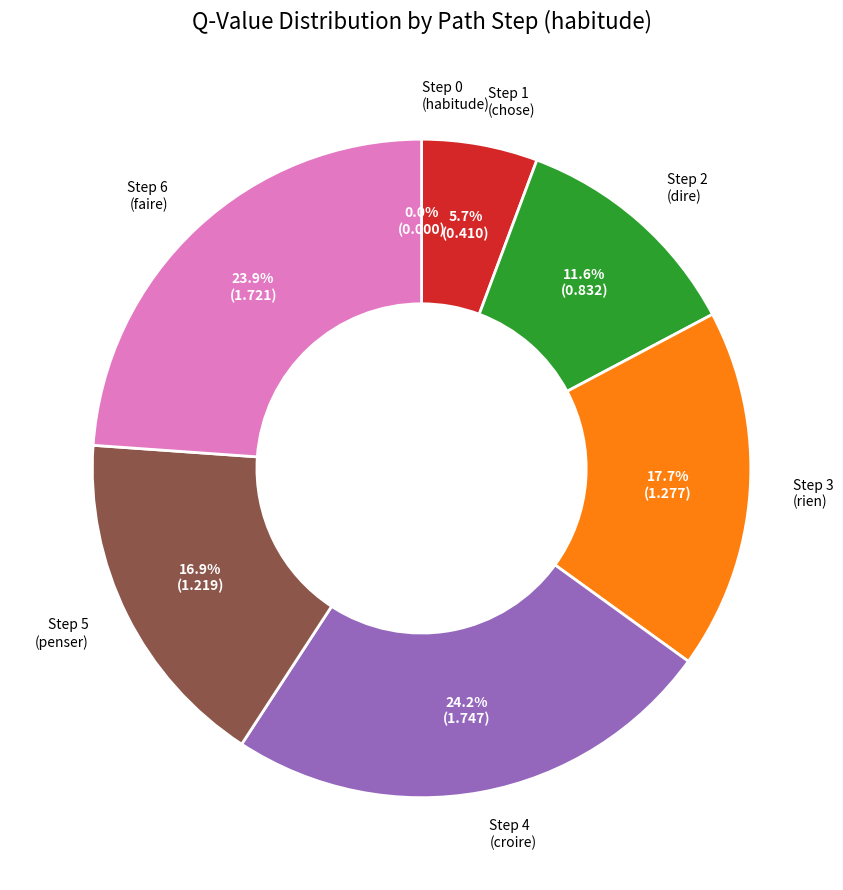

Is there any slice that represents more than half of the pie?

No